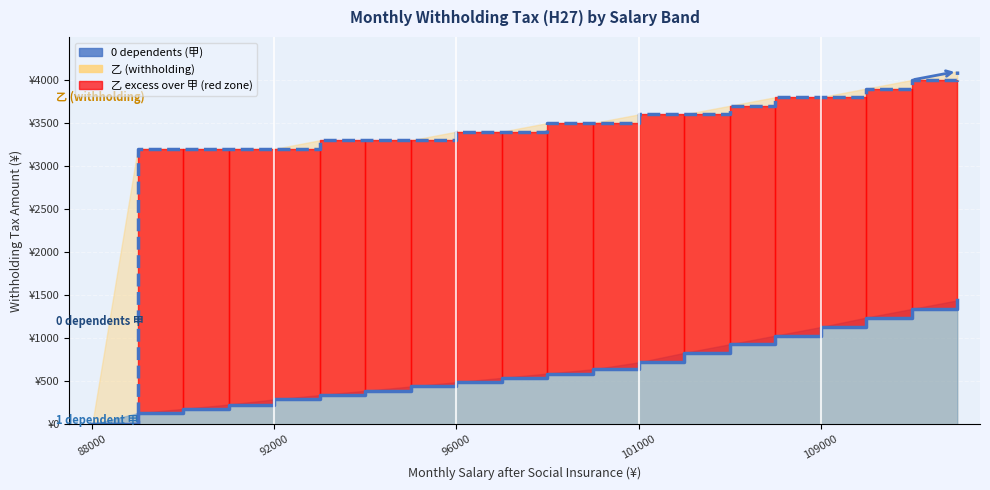

What is the difference between the second highest and second lowest values in the 乙 (withholding) series?

800